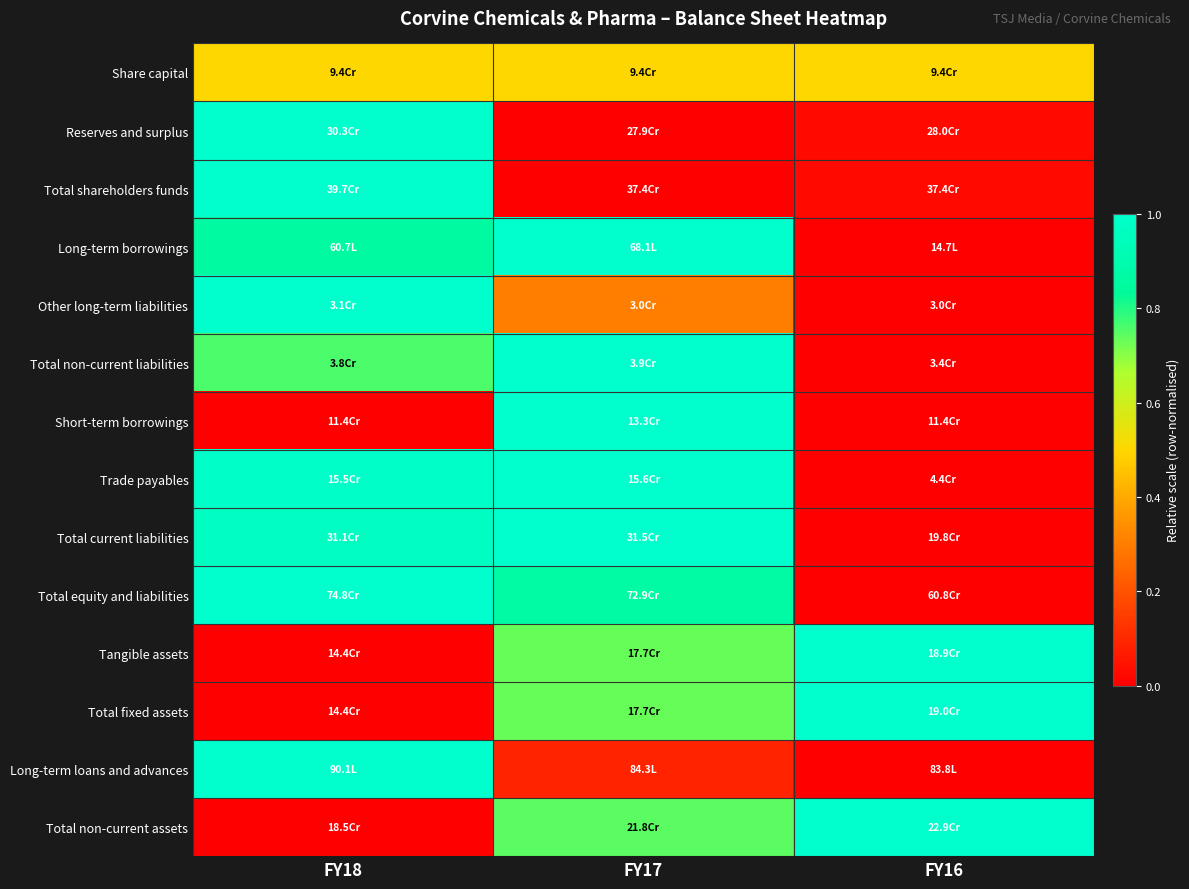

Reading left to right, what are all the values shown in this chart?

Share capital: FY18=0.5	FY17=0.5	FY16=0.5
Reserves and surplus: FY18=1.0	FY17=0.0	FY16=0.0
Total shareholders funds: FY18=1.0	FY17=0.0	FY16=0.0
Long-term borrowings: FY18=0.9	FY17=1.0	FY16=0.0
Other long-term liabilities: FY18=1.0	FY17=0.3	FY16=0.0
Total non-current liabilities: FY18=0.8	FY17=1.0	FY16=0.0
Short-term borrowings: FY18=0.0	FY17=1.0	FY16=0.0
Trade payables: FY18=1.0	FY17=1.0	FY16=0.0
Total current liabilities: FY18=1.0	FY17=1.0	FY16=0.0
Total equity and liabilities: FY18=1.0	FY17=0.9	FY16=0.0
Tangible assets: FY18=0.0	FY17=0.7	FY16=1.0
Total fixed assets: FY18=0.0	FY17=0.7	FY16=1.0
Long-term loans and advances: FY18=1.0	FY17=0.1	FY16=0.0
Total non-current assets: FY18=0.0	FY17=0.7	FY16=1.0